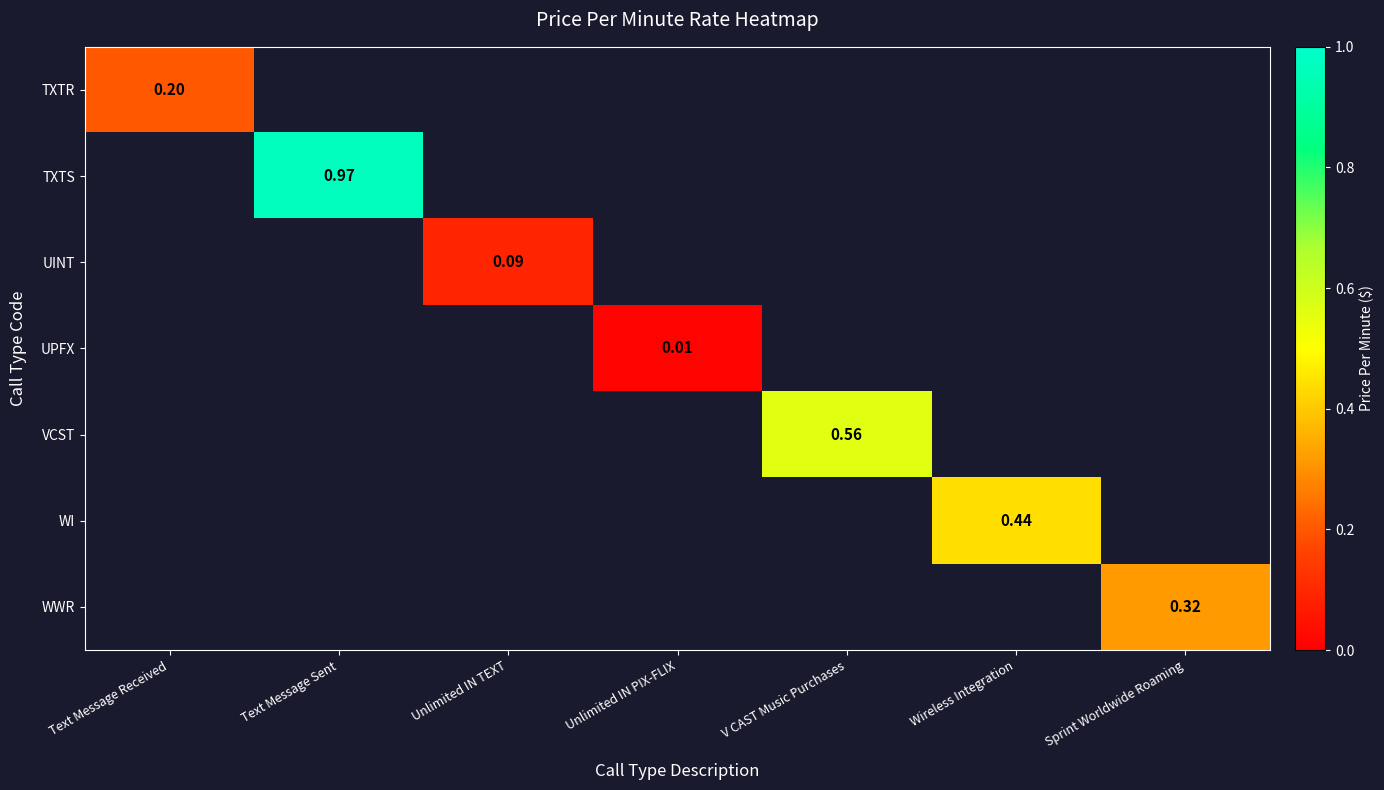

Count the number of categories in the chart.

7